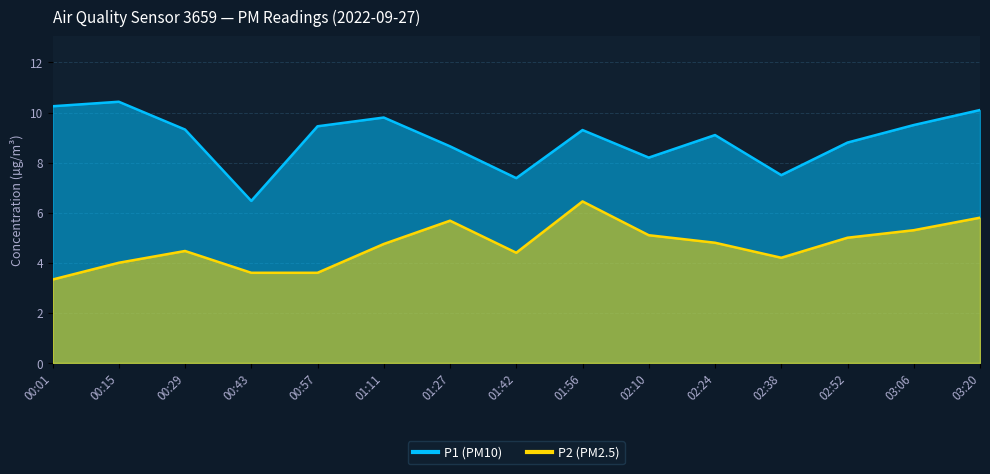

Rank the categories by P1 value from lowest to highest.

00:43, 01:42, 02:38, 02:10, 01:27, 02:52, 02:24, 01:56, 00:29, 00:57, 03:06, 01:11, 03:20, 00:01, 00:15